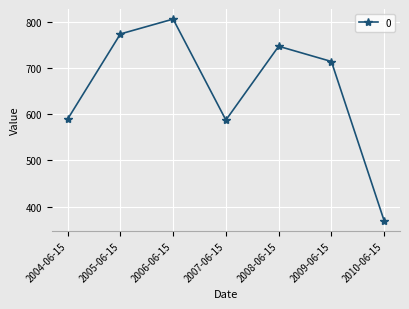

What is the difference between the second highest and minimum values?

404.4